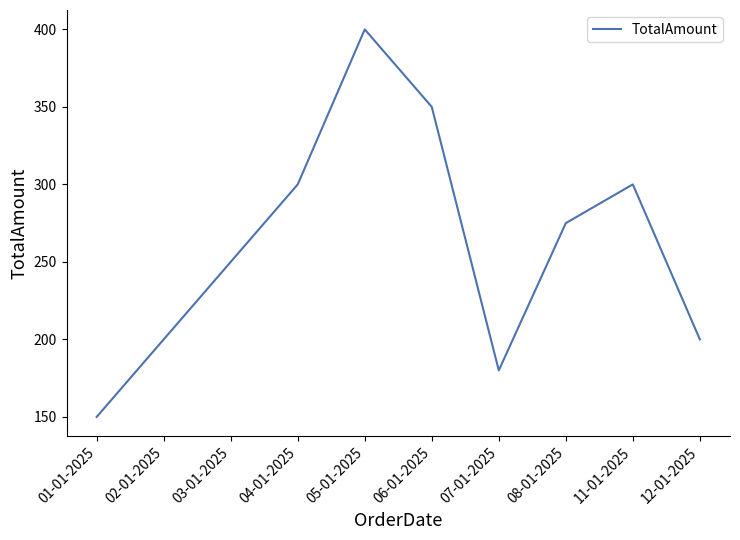

What is the smallest value displayed?

150